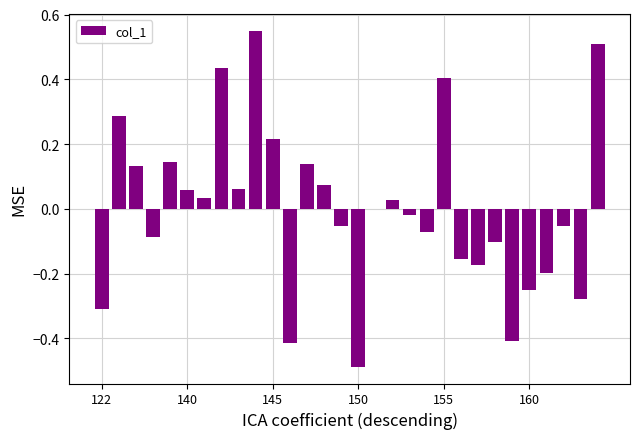

Are the bars horizontal?

No